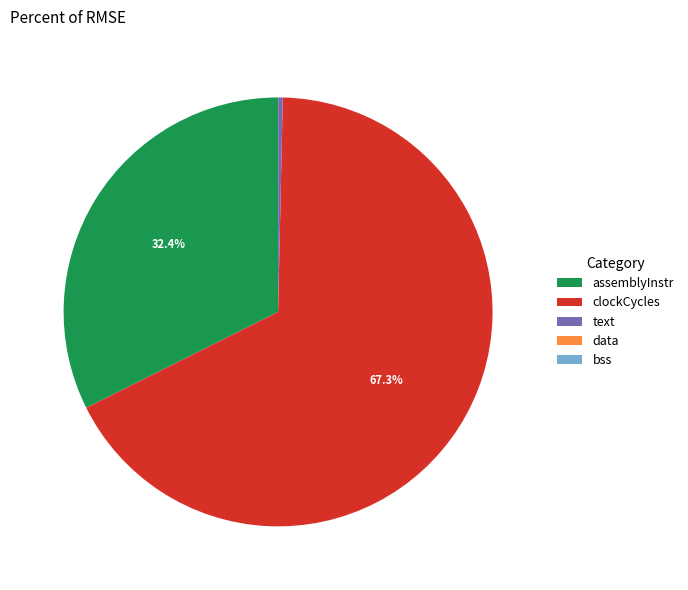

What is the largest slice in the pie chart?

clockCycles